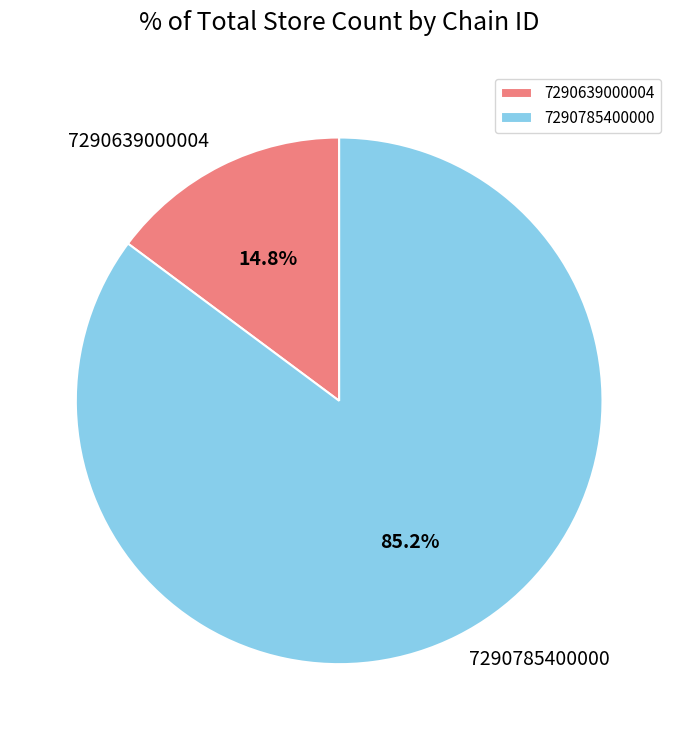

What percentage do 7290639000004 and 7290785400000 together represent?

100.0%